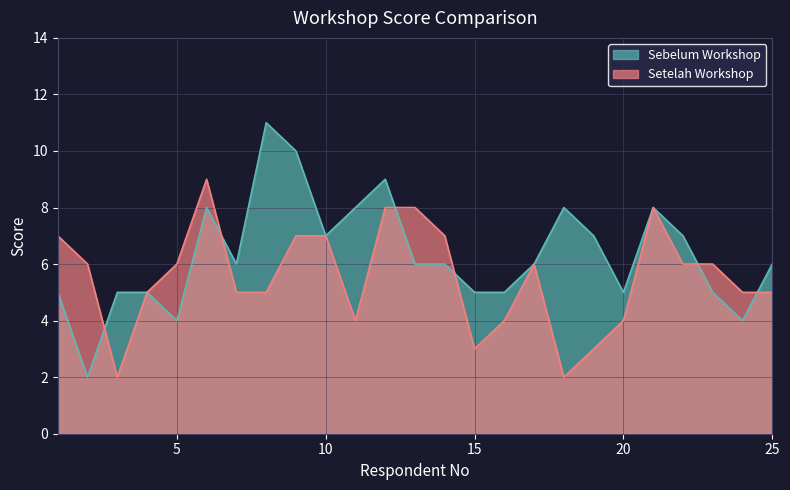

Rank the series at 9 from highest to lowest value.

Sebelum Workshop, Setelah Workshop